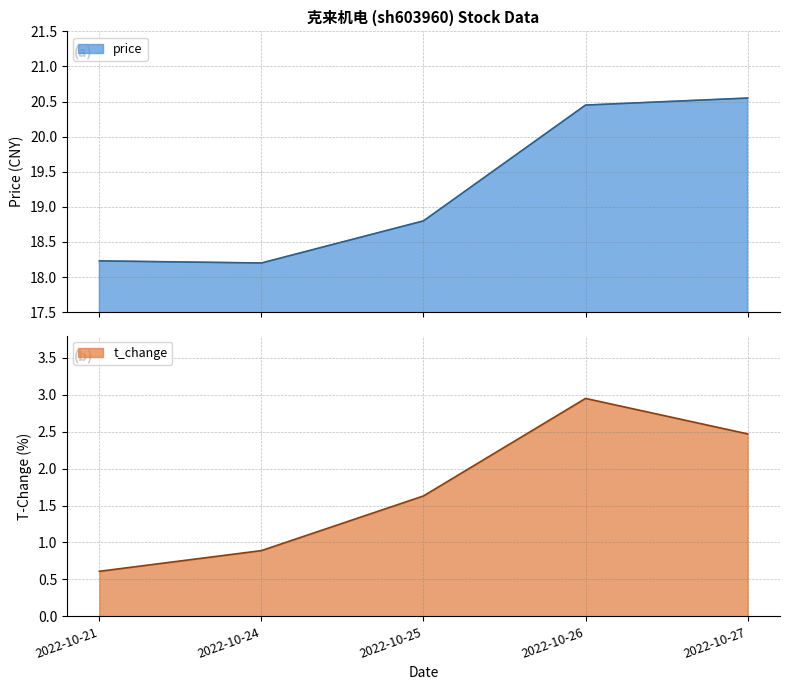

Rank the series by their average value, from highest to lowest.

price, t_change